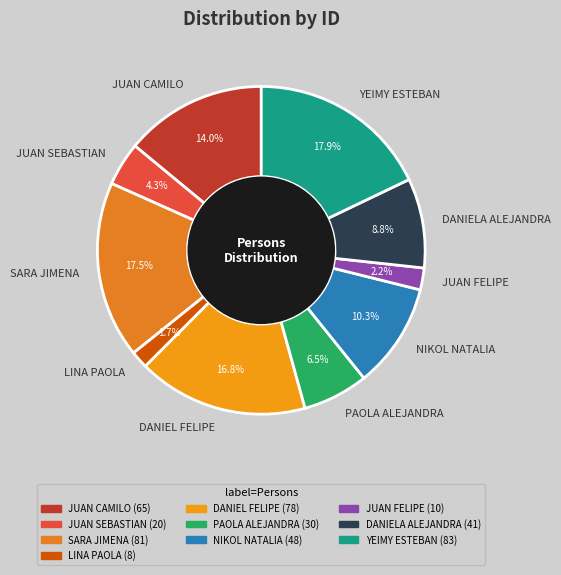

To the nearest percent, what is the difference between the JUAN FELIPE and JUAN CAMILO slice percentages?

12%